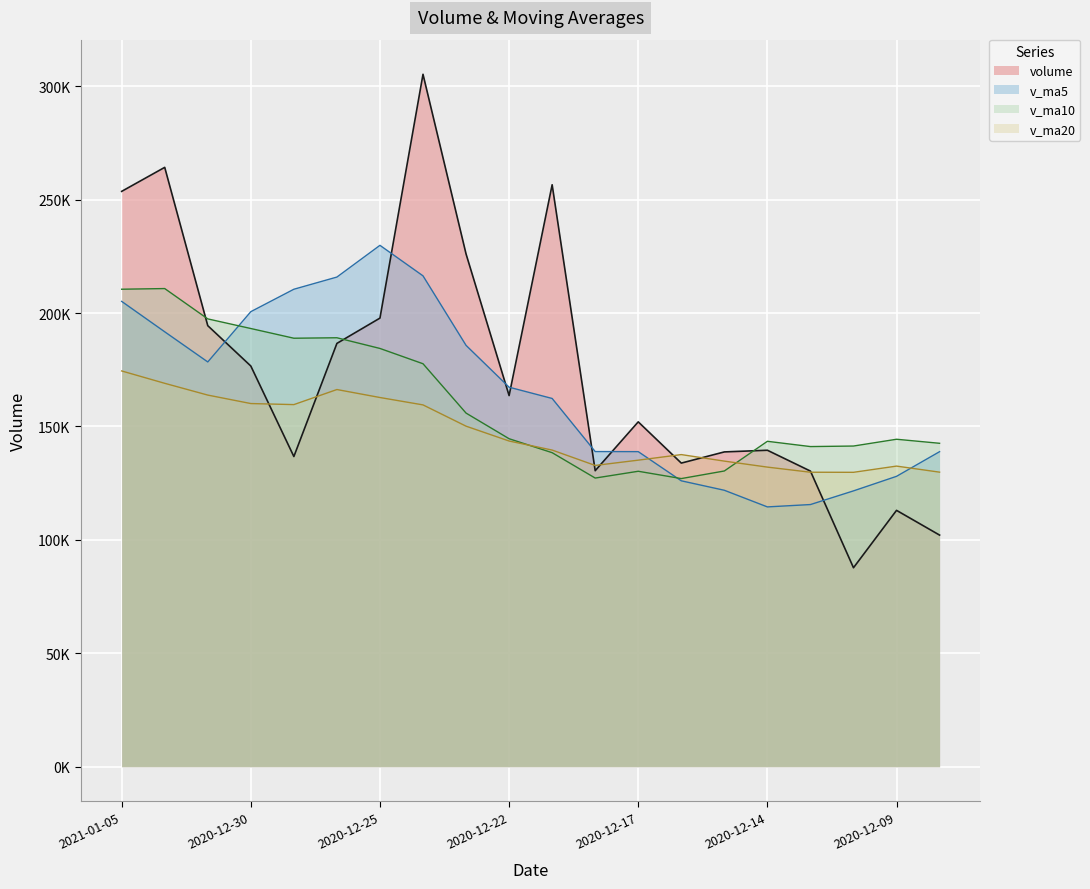

What is the sum of the v_ma10 values at 2021-01-05 and 2020-12-21?

348956.0